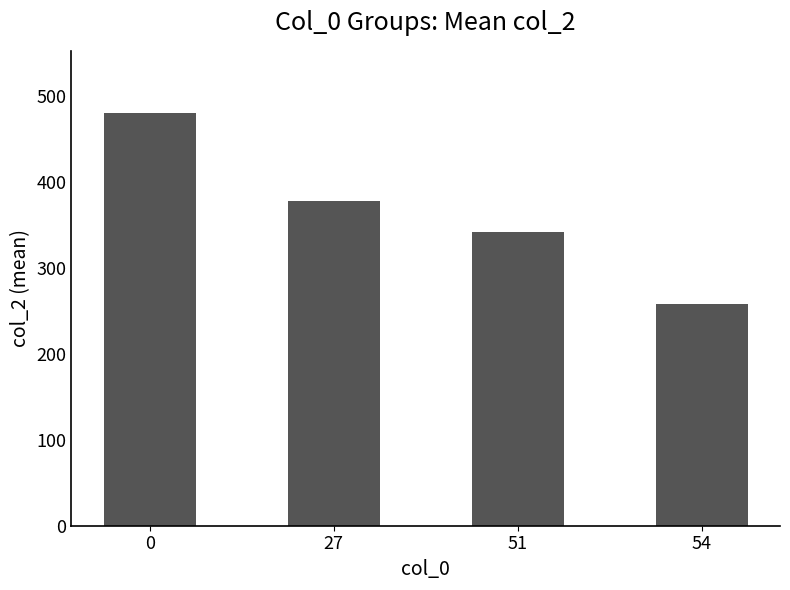

What is the greatest value displayed?

481